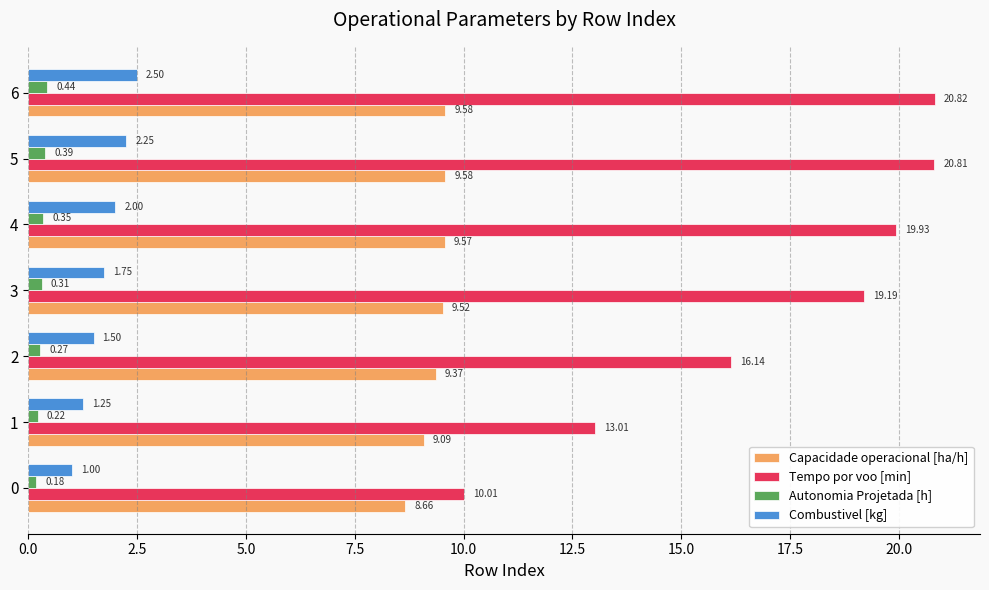

How many categories are shown in the chart?

7